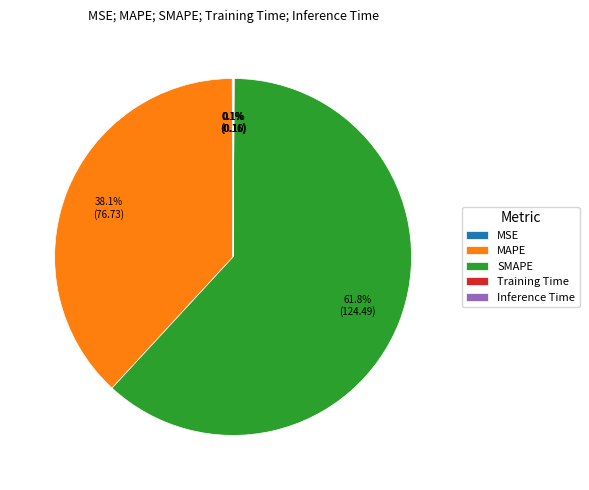

Does any single category account for the majority?

Yes